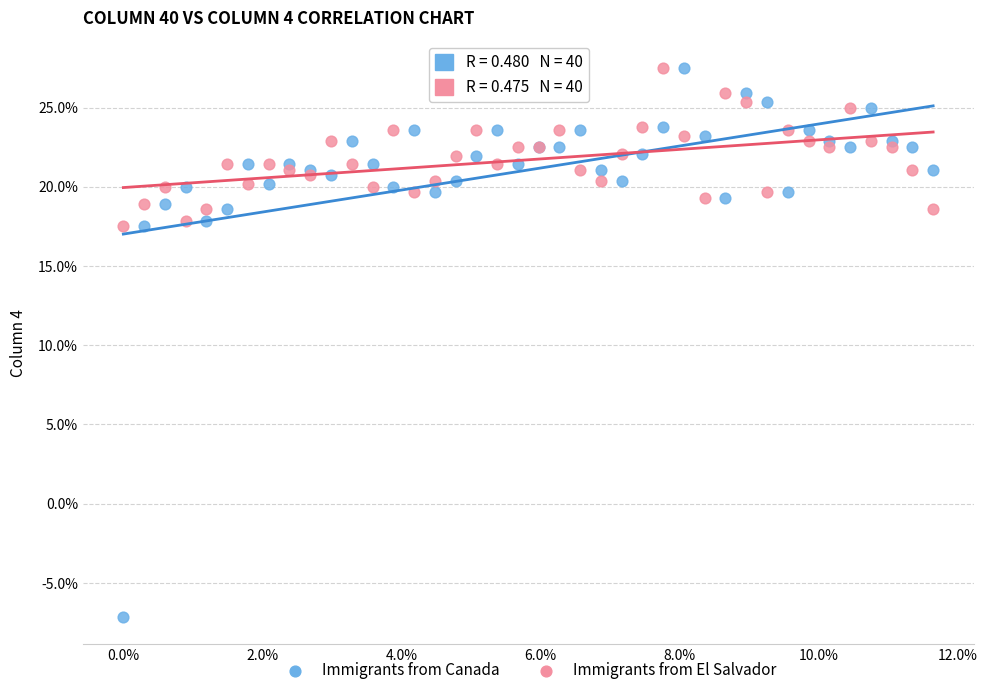

Which series has the widest spread of Y values?

Immigrants from Canada